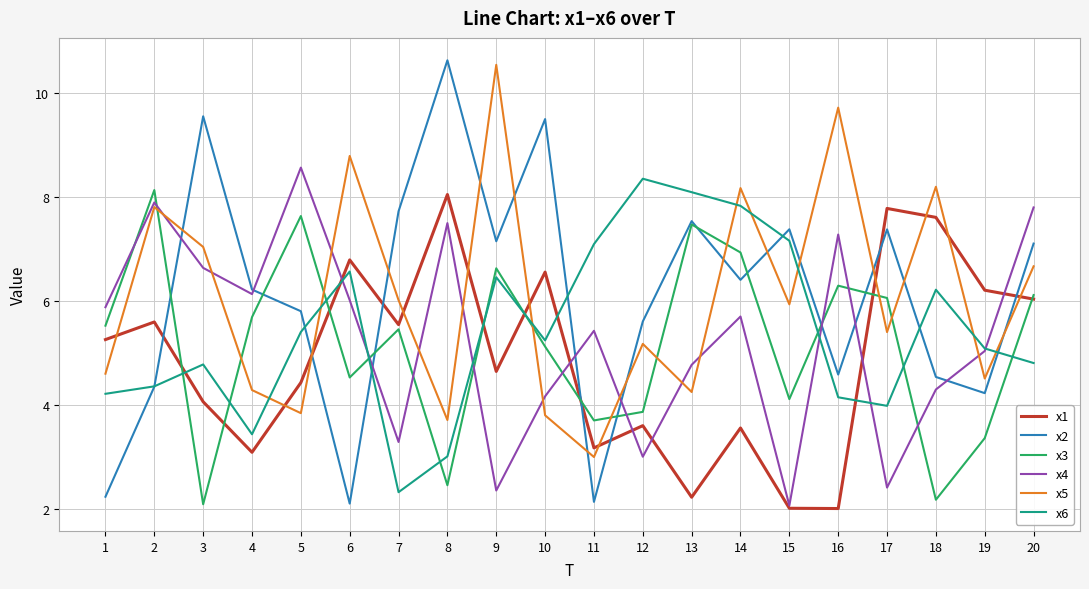

Which series has the largest range (max minus min)?

x2